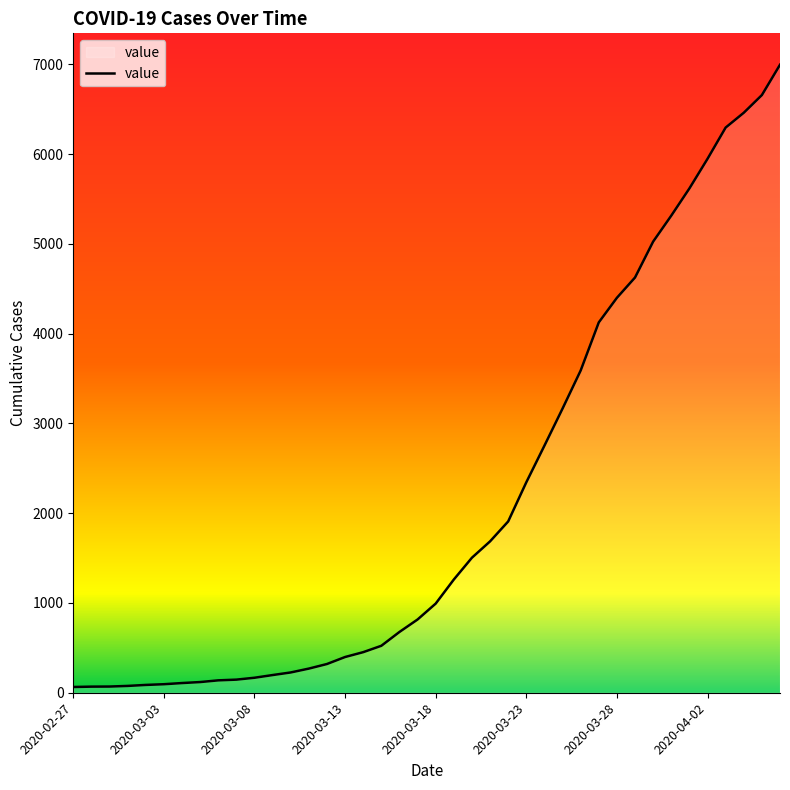

What is the difference between the second highest and minimum values?

6593